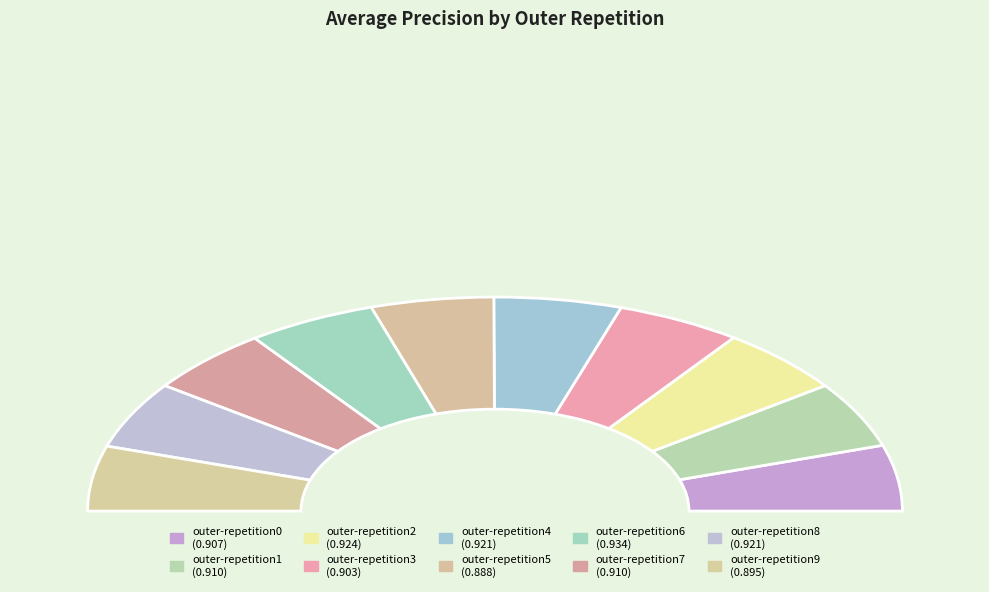

Is the sum of outer-repetition4 and outer-repetition8 greater than half?

No